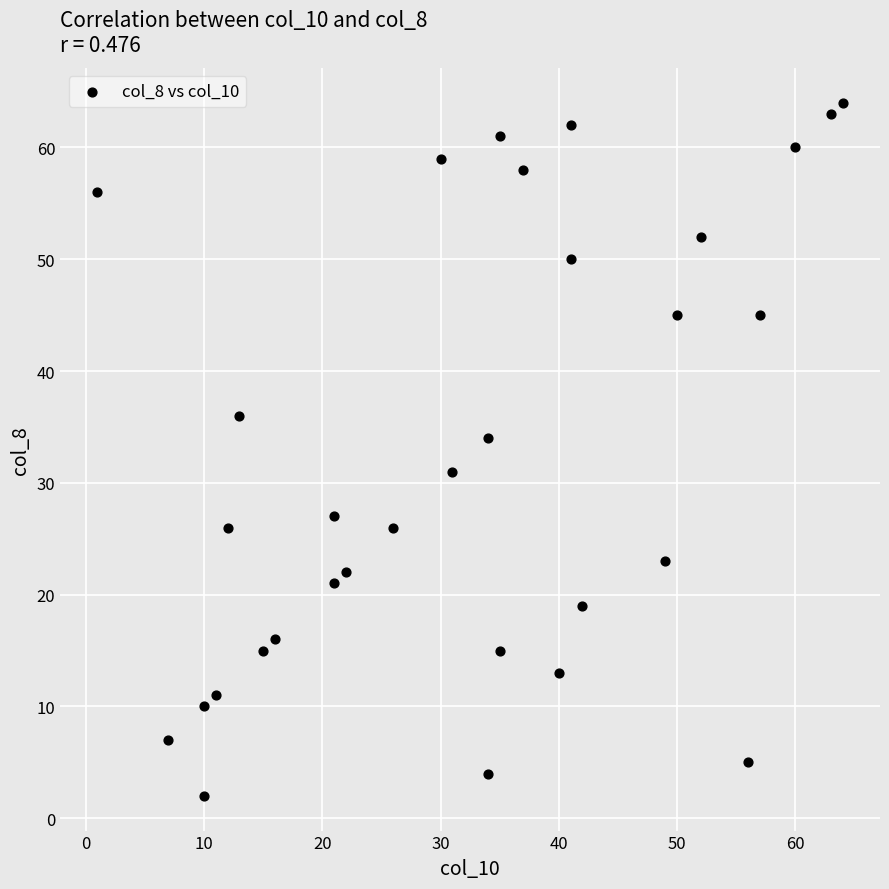

What is the range of Y values (max minus min)?

62